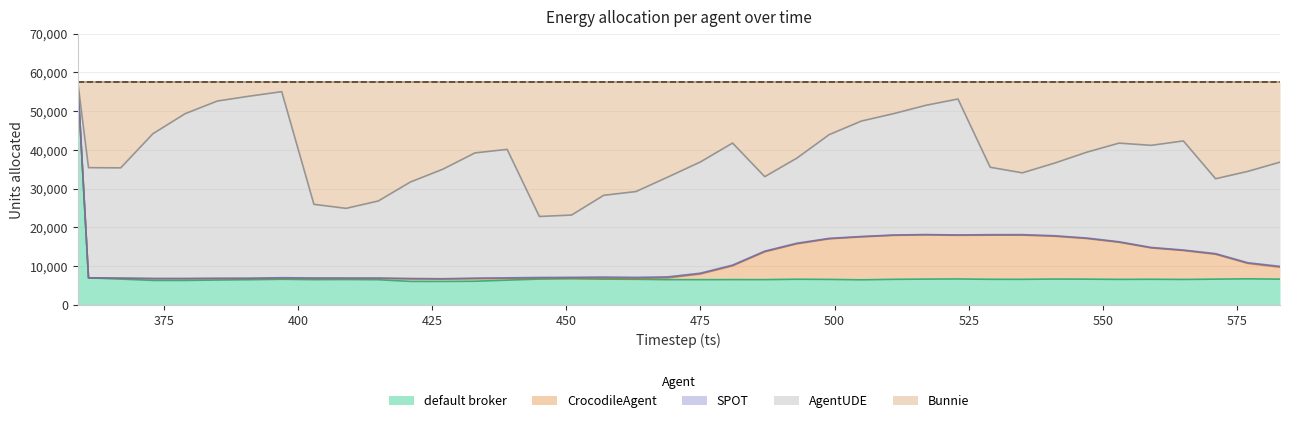

Is it true that Bunnie equals 13340 at 373?

True